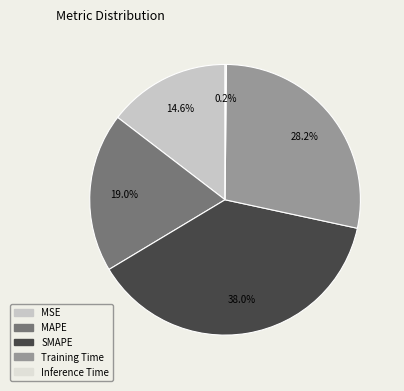

Does Inference Time account for over 50% of the chart?

No